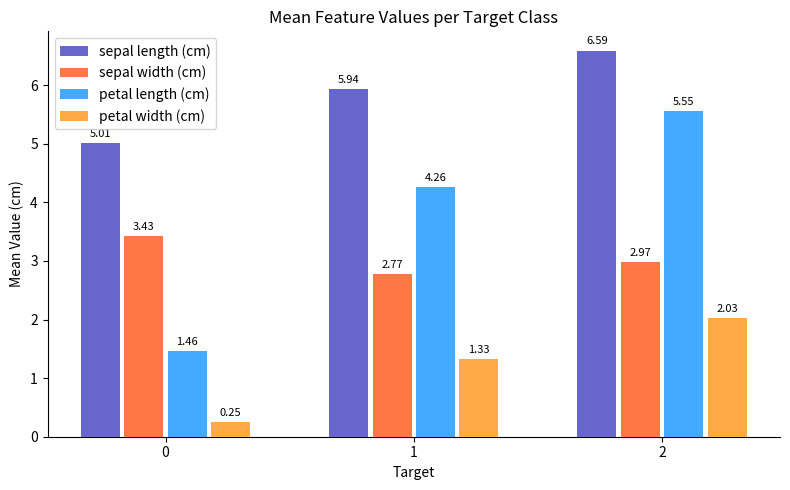

What is the value of the sepal length (cm) bar at the 3rd from the left?

6.6